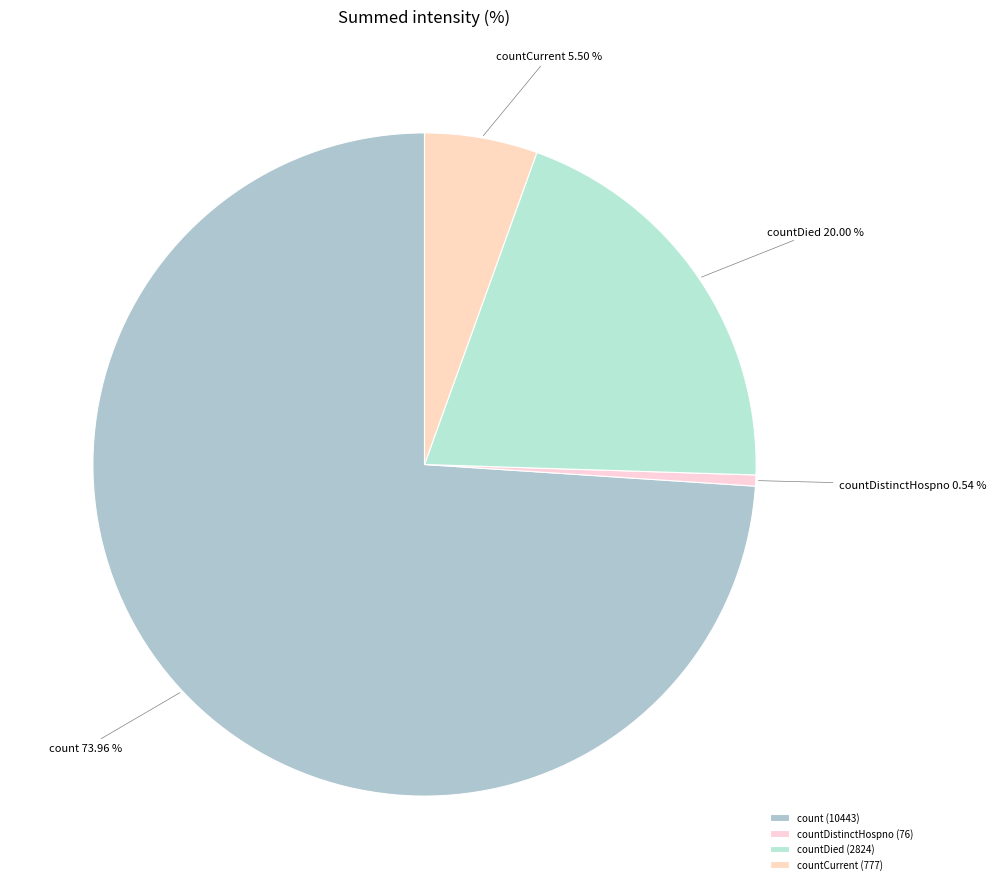

Is count the majority of the pie?

Yes